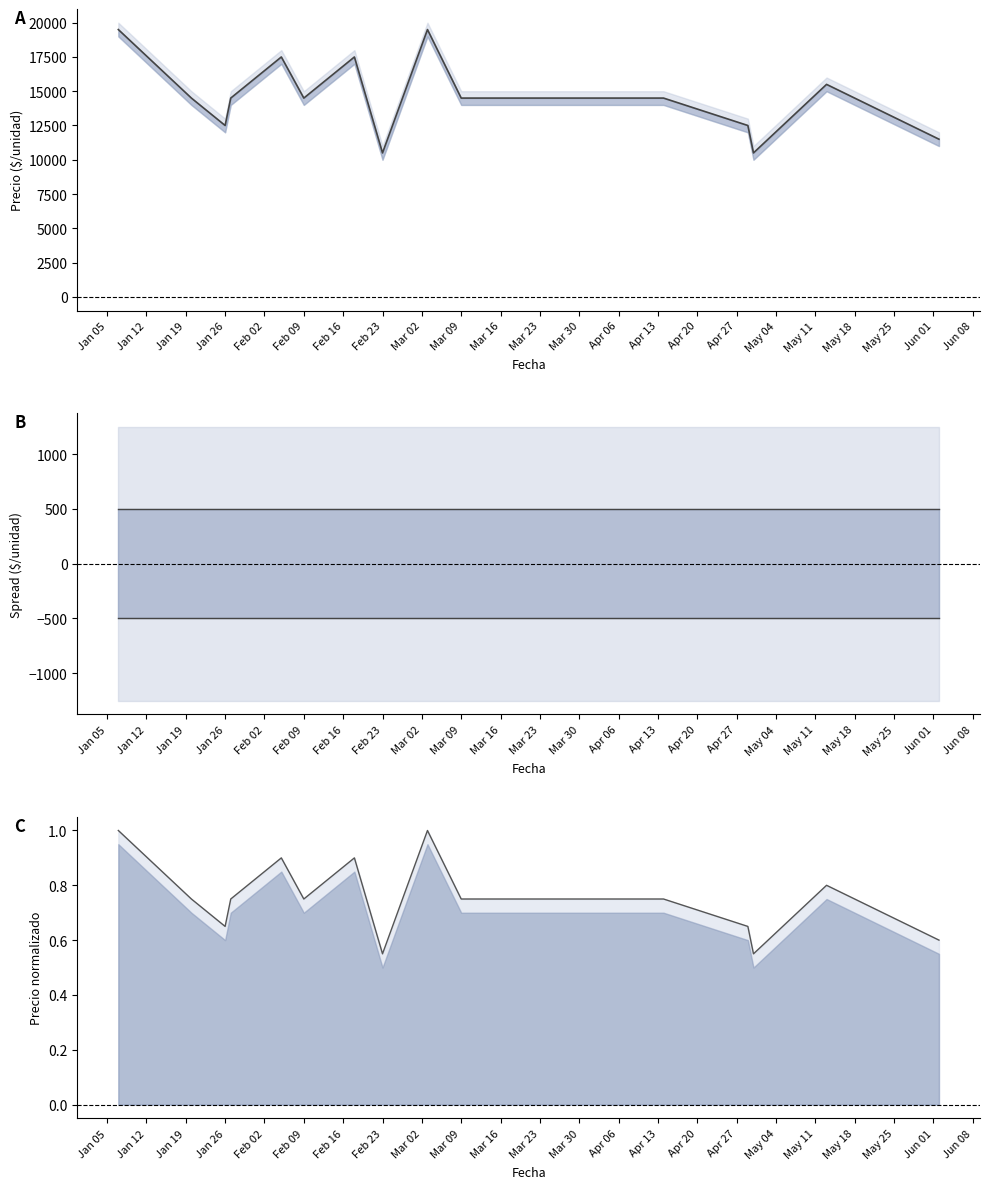

What position from the left is Mar 02?

9